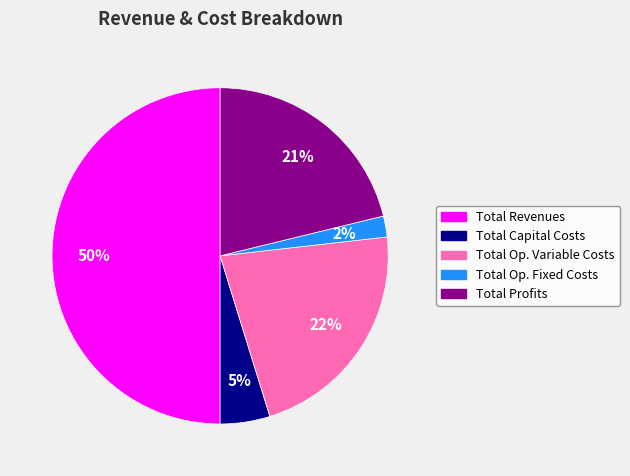

To the nearest percent, what is the average slice percentage?

20%